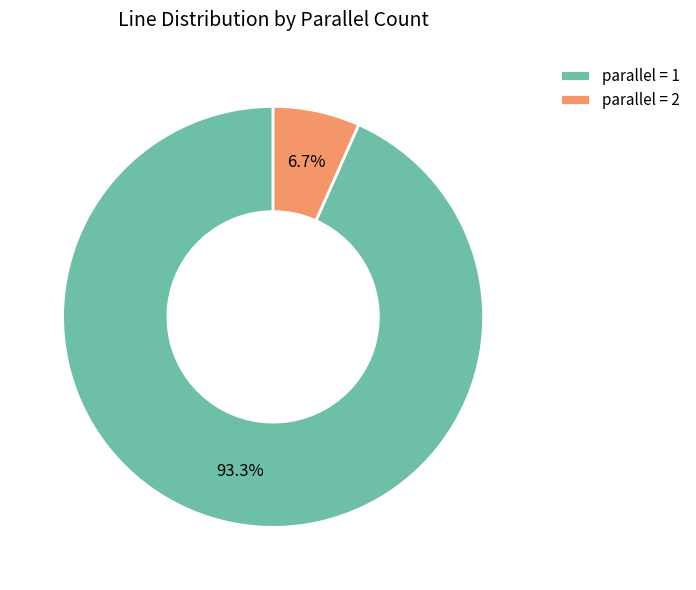

What is the largest slice in the pie chart?

parallel = 1